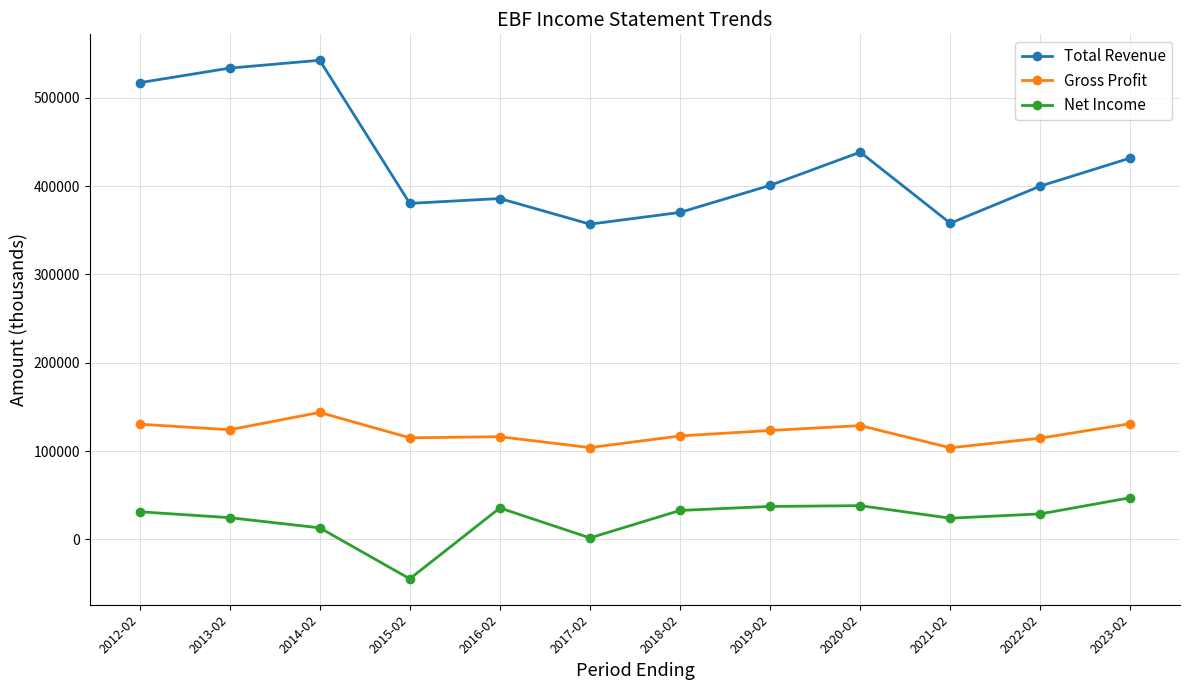

At which label does Gross Profit first exceed 123400?

2012-02